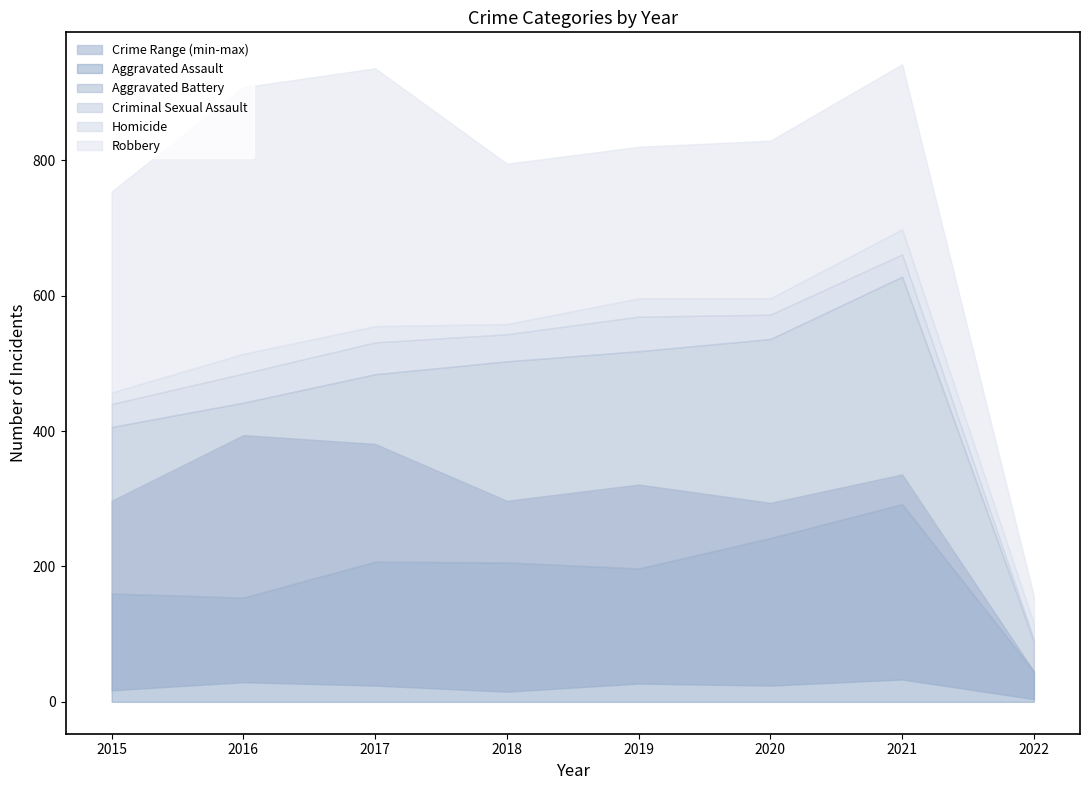

How many categories are shown in the chart?

8